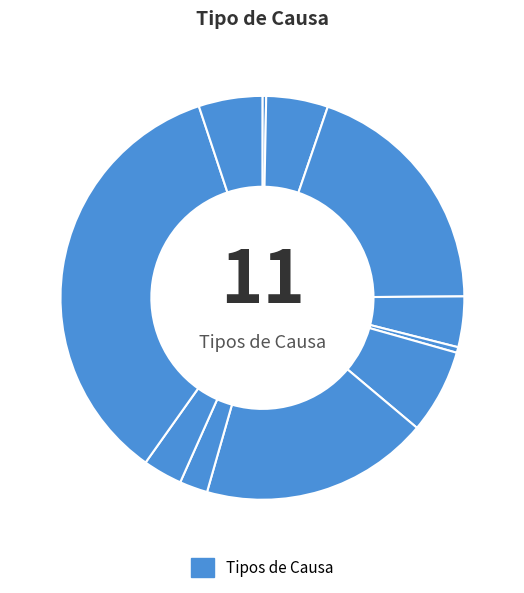

To the nearest percent, what is the average slice percentage?

9%